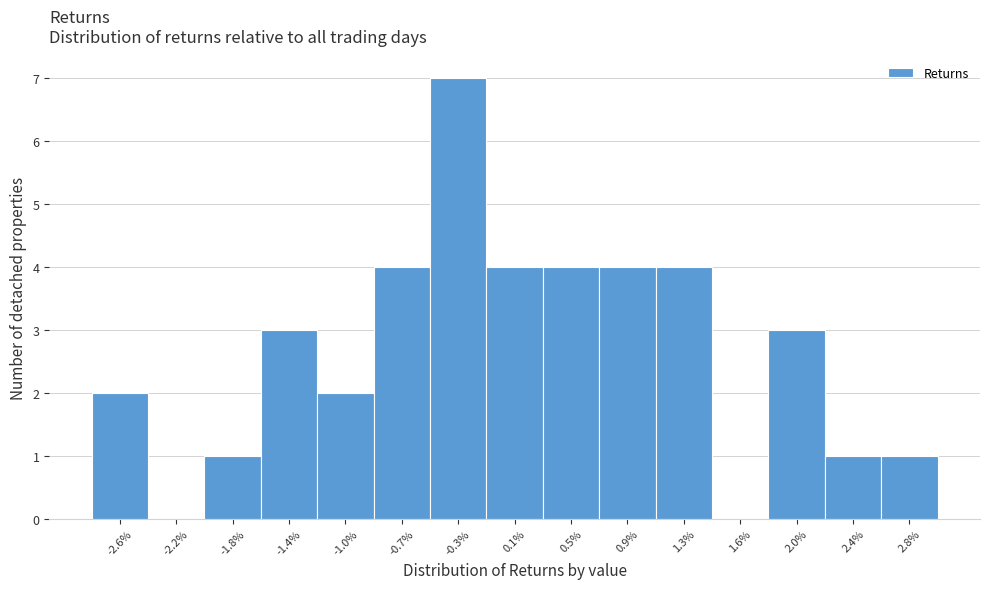

Reading left to right, list all the values displayed in this chart.

-2.6%=2	-2.2%=0	-1.8%=1	-1.4%=3	-1.0%=2	-0.7%=4	-0.3%=7	0.1%=4	0.5%=4	0.9%=4	1.3%=4	1.6%=0	2.0%=3	2.4%=1	2.8%=1